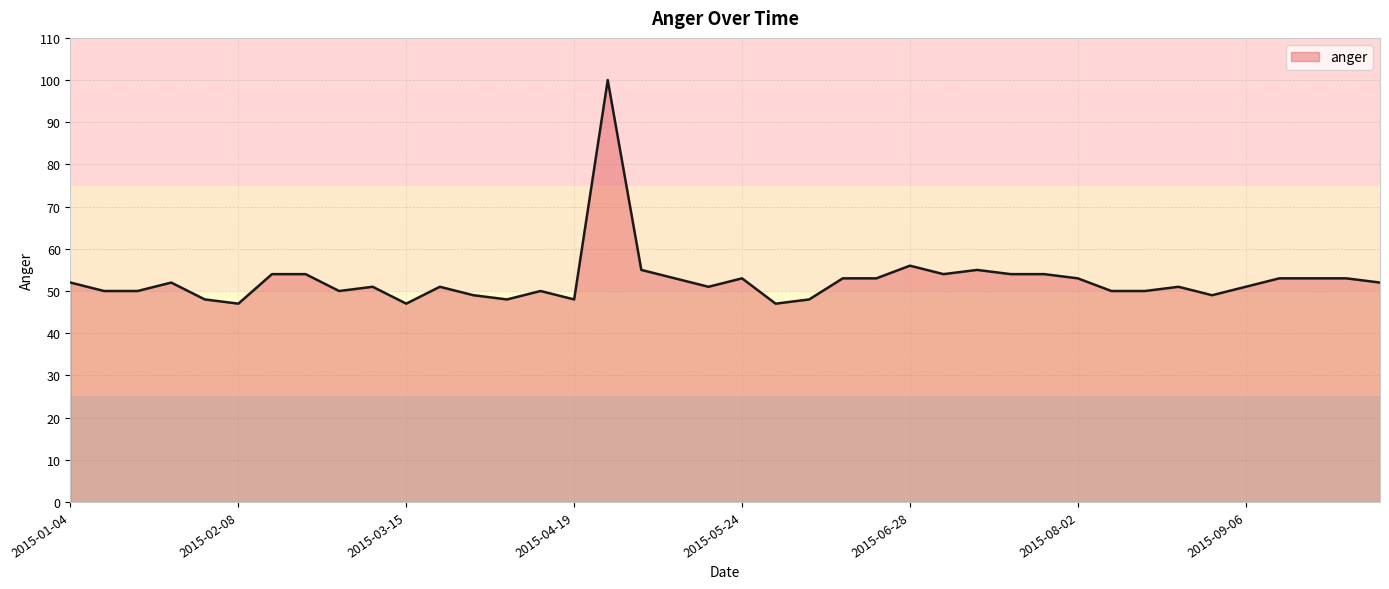

What is the difference between the maximum and minimum values?

53